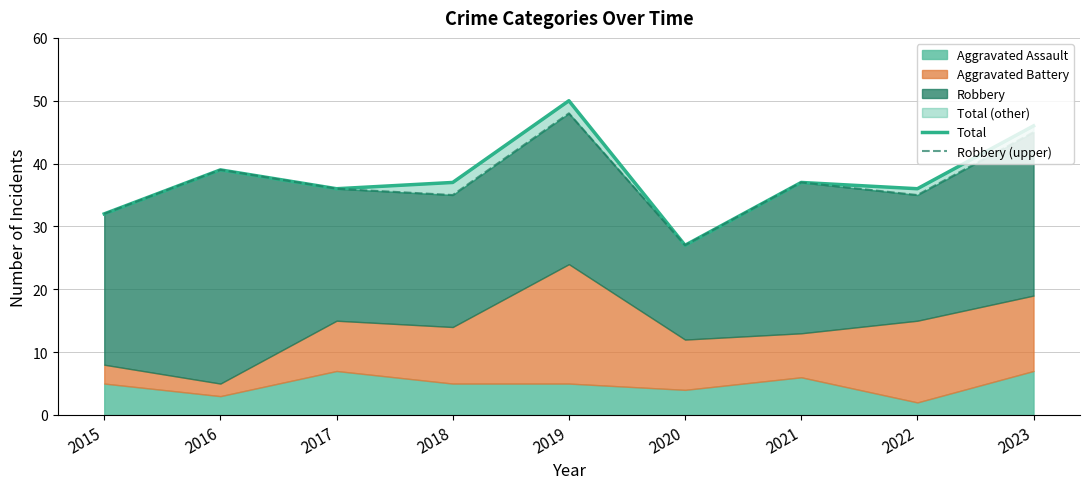

True or false: Total has more than 2 points higher than both neighbors.

True